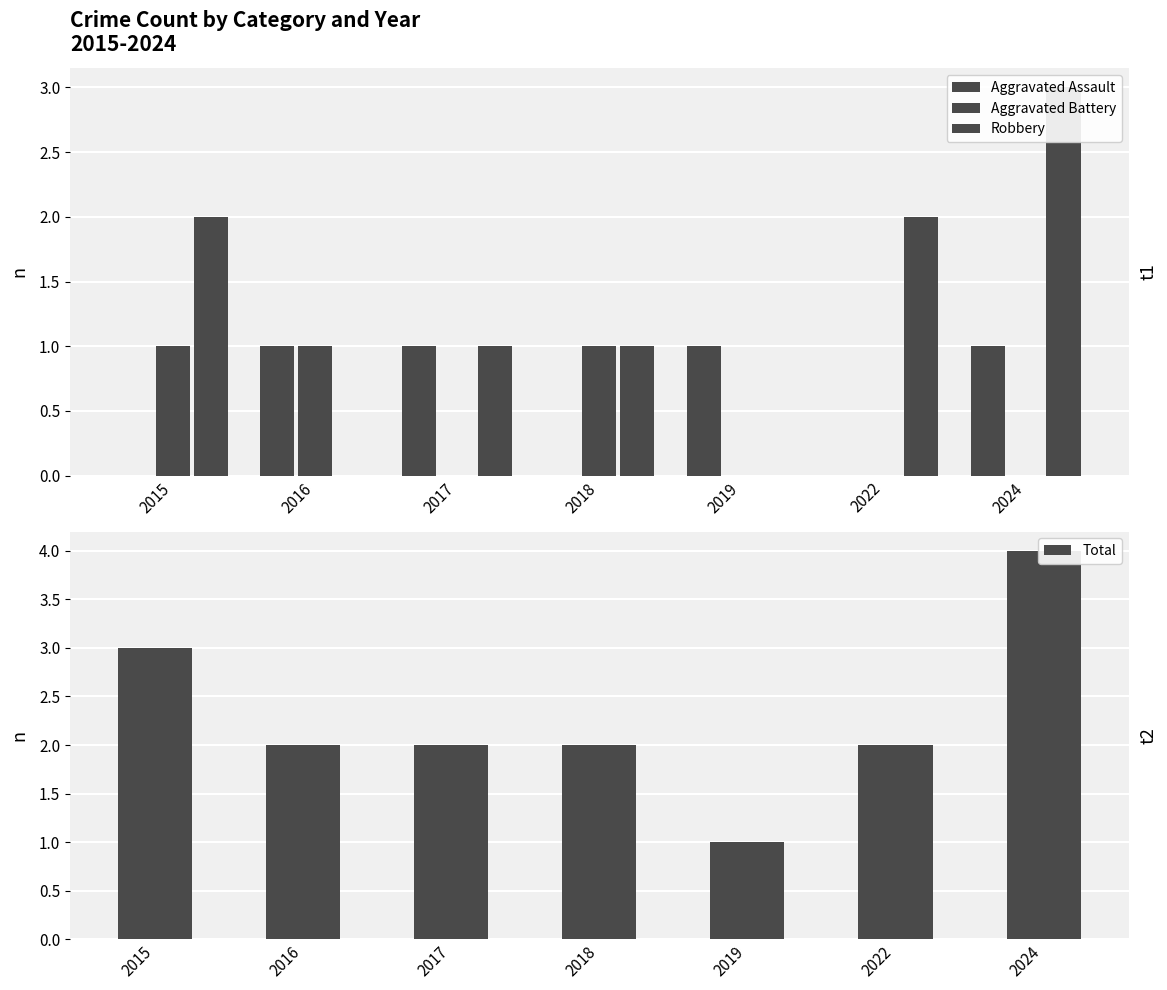

What is the average value of the Total series?

2